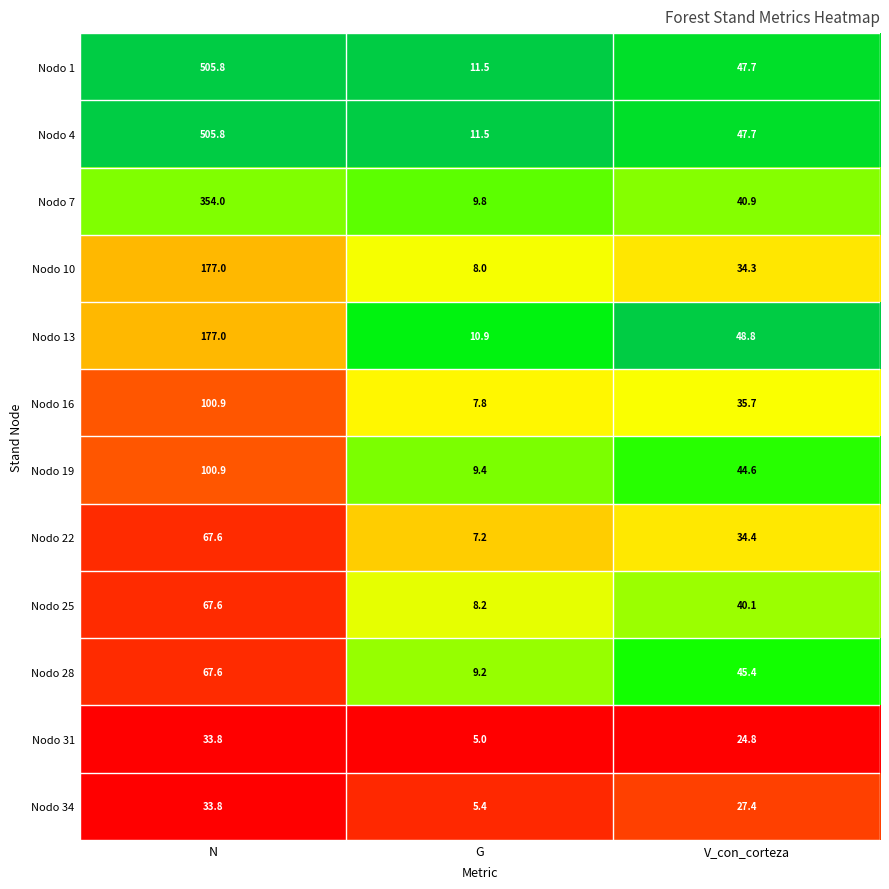

What is the difference between the highest and lowest values at V_con_corteza?

24.0